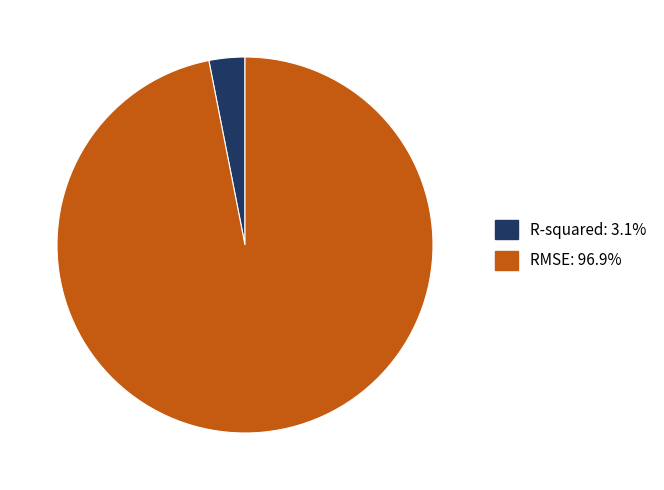

Is RMSE the majority of the pie?

Yes